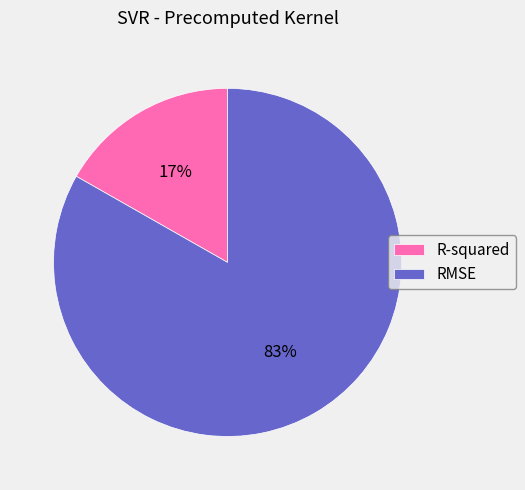

Which category accounts for the majority?

RMSE